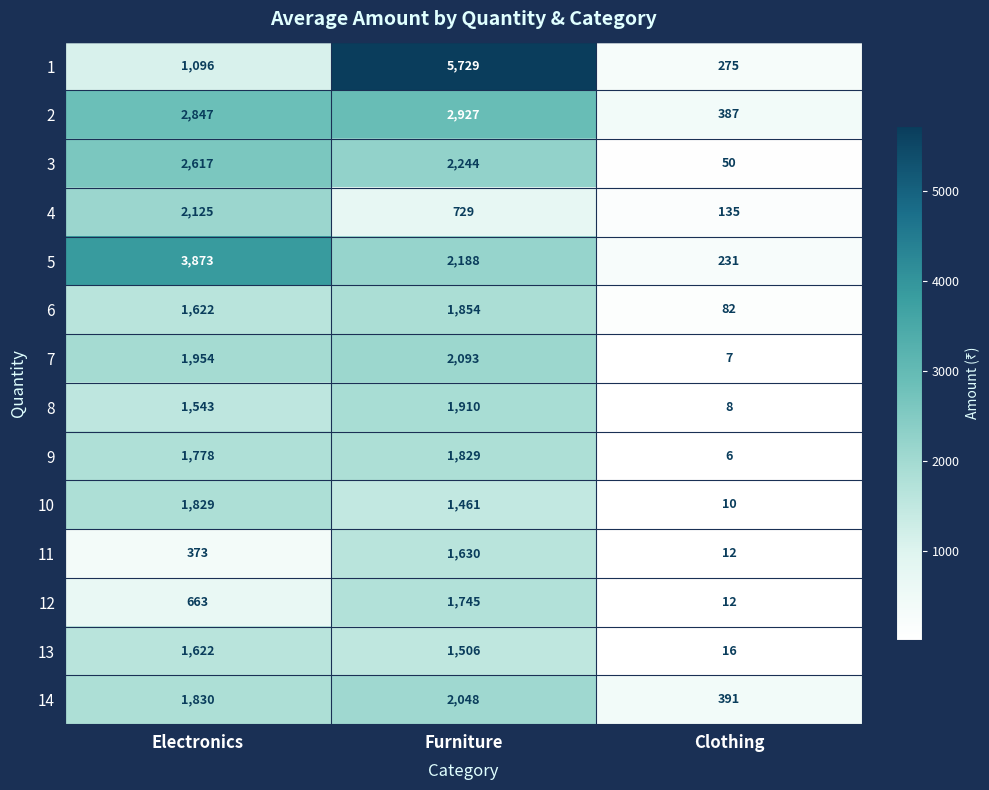

Which category has the highest value across all series?

Furniture